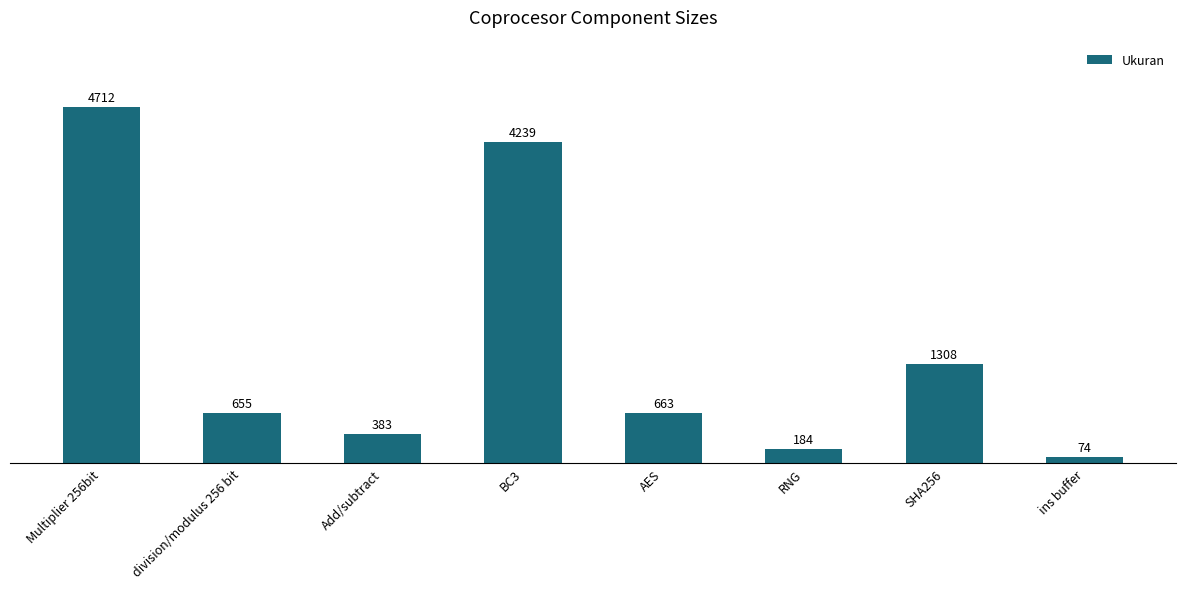

List the labels in order of value, largest first.

Multiplier 256bit, BC3, SHA256, AES, division/modulus 256 bit, Add/subtract, RNG, ins buffer